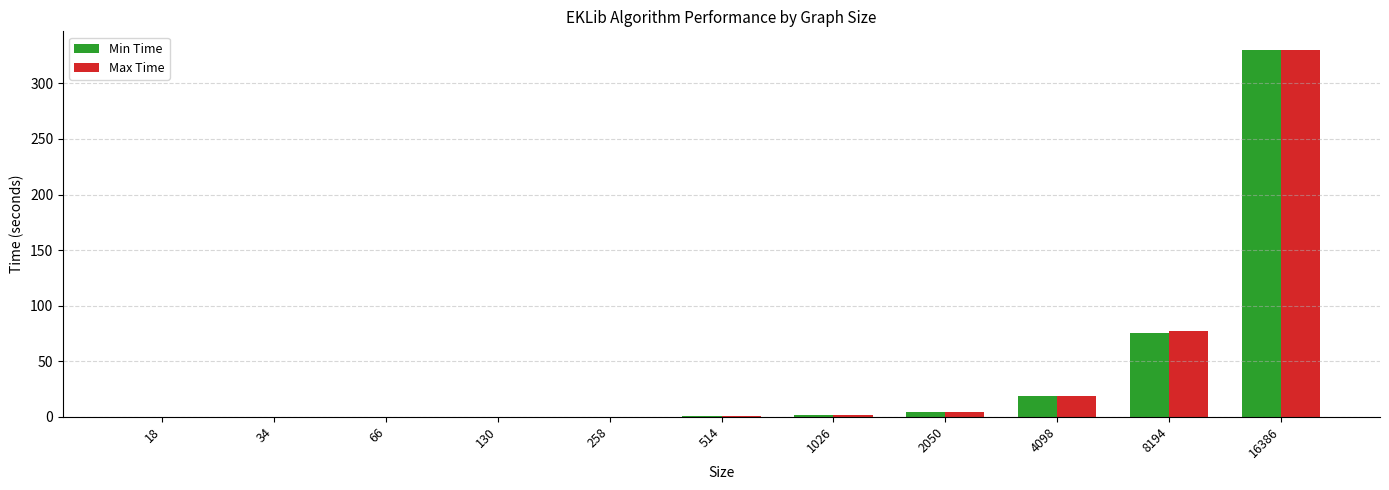

At which category is the sum across all series the highest?

16386